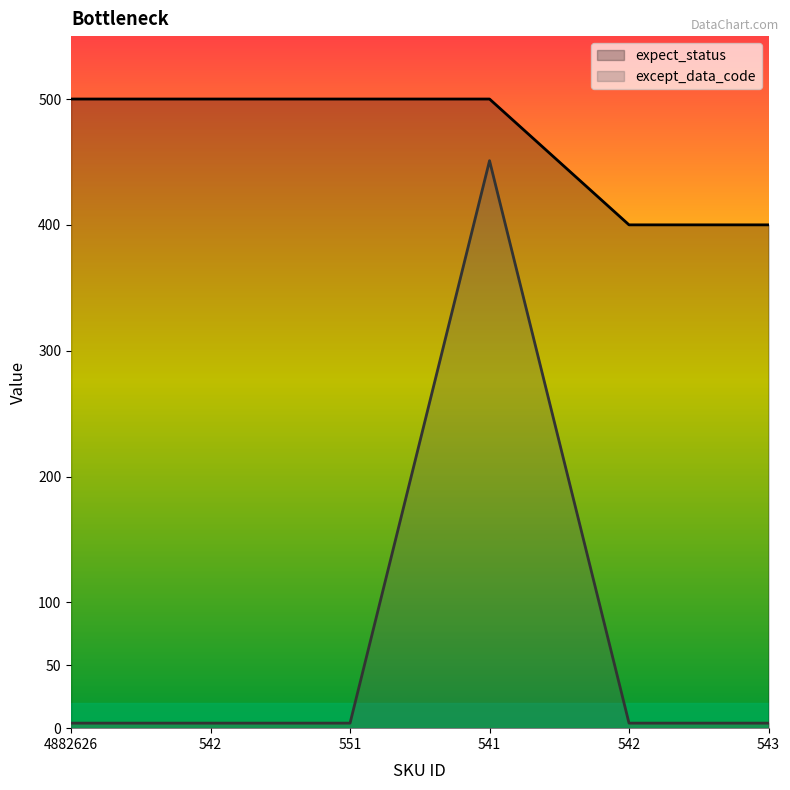

Which series has the widest spread of values?

except_data_code